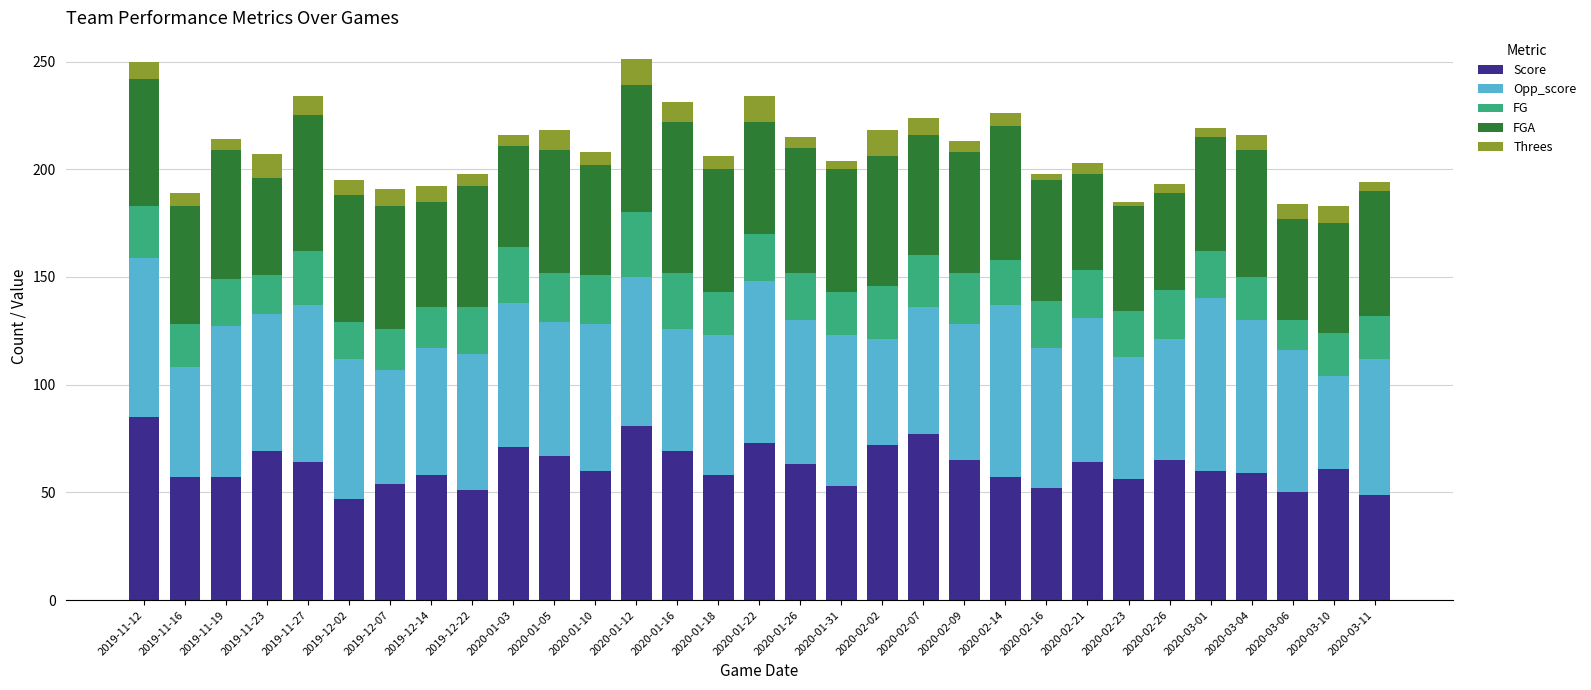

What is the highest value of the Score series?

85